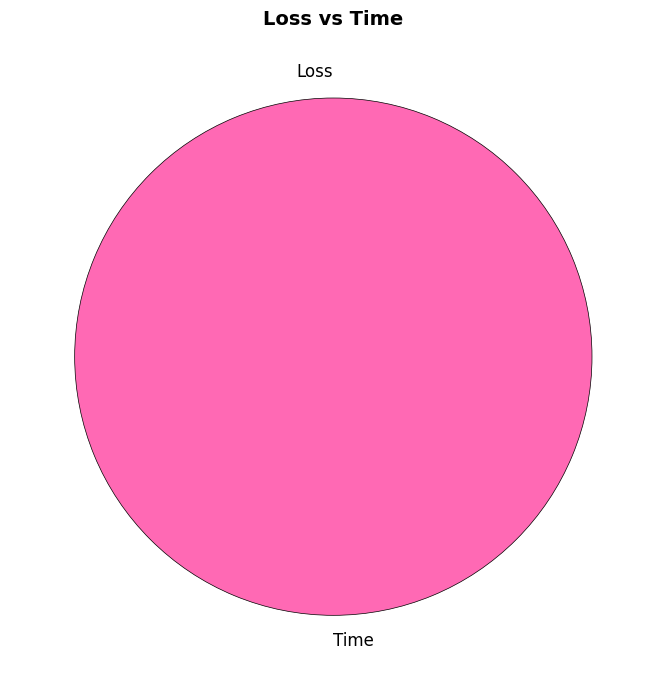

Do Loss and Time together represent more than half of the pie?

Yes